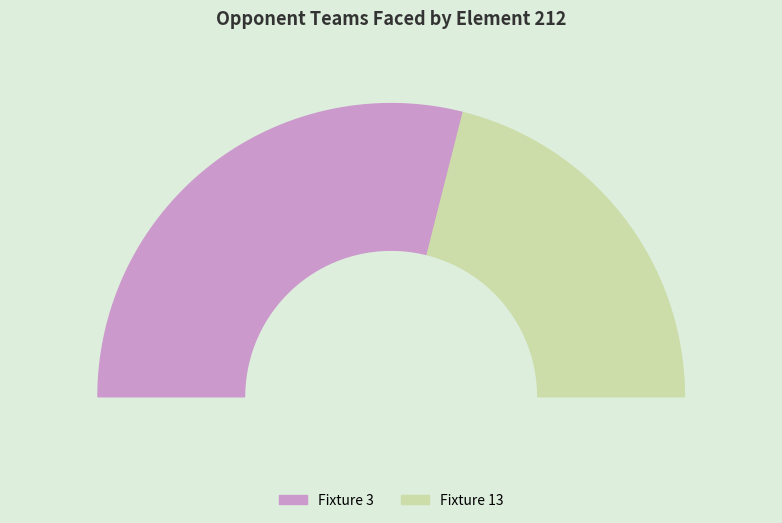

To the nearest percent, what is the difference between the Fixture 13 and Fixture 3 slice percentages?

16%